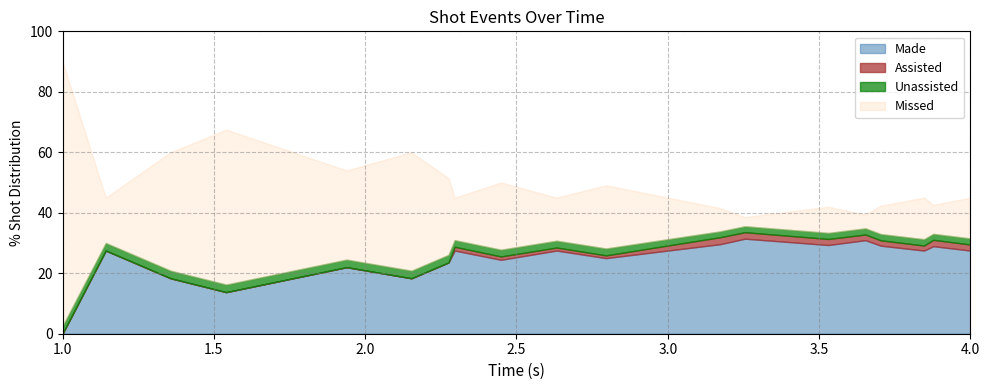

At which category is the sum across all series the highest?

1.0